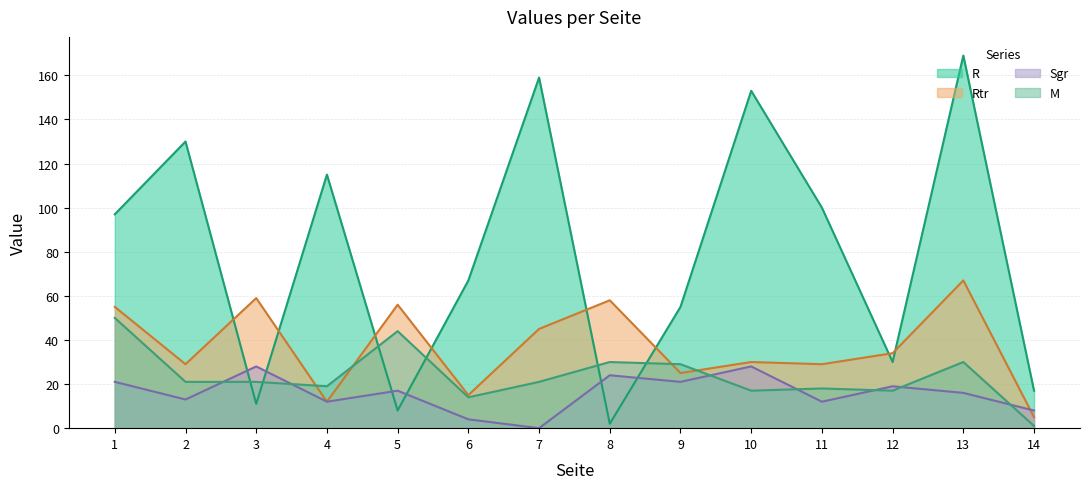

How many lines are shown in the chart?

4